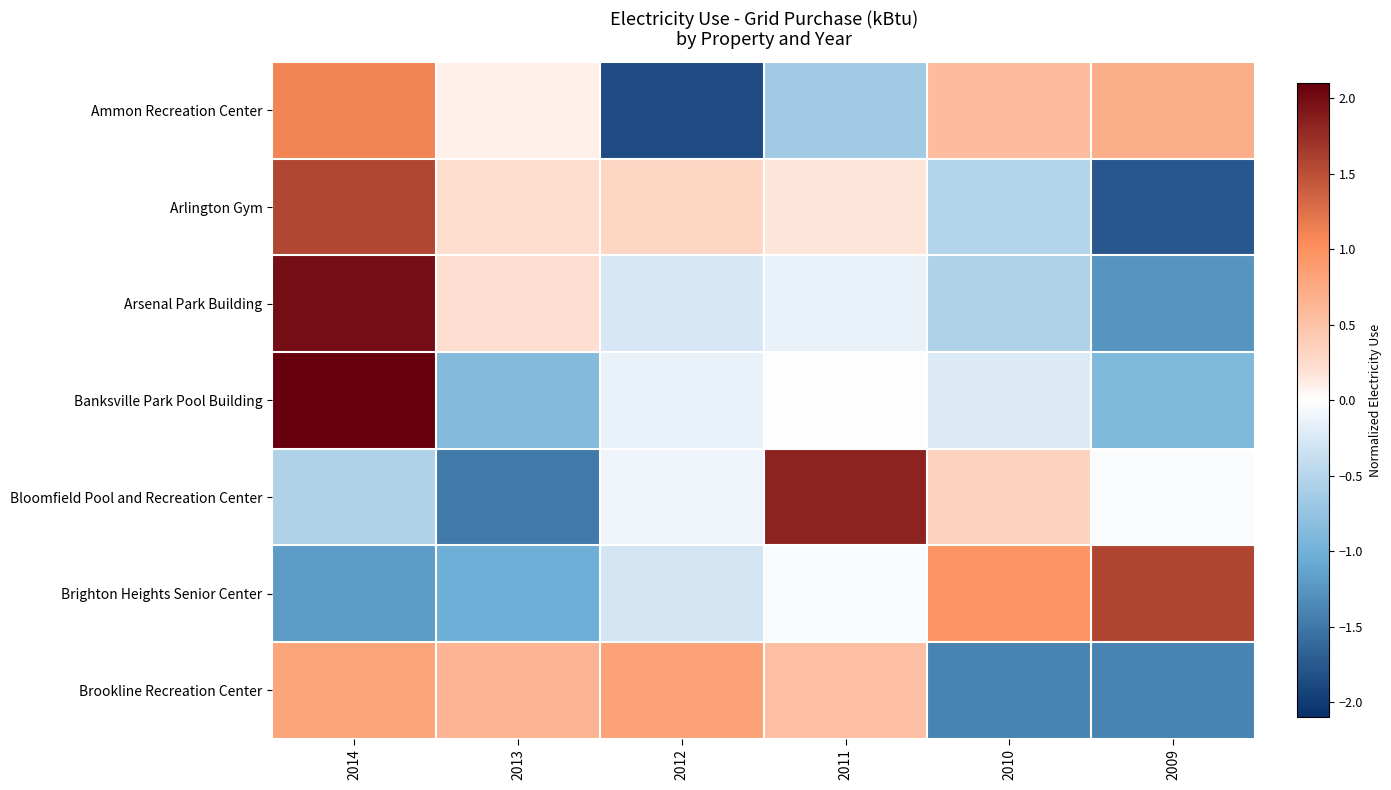

Reading left to right, transcribe all the data shown in this chart.

Ammon Recreation Center: 2014=1.1	2013=0.1	2012=-1.9	2011=-0.7	2010=0.6	2009=0.7
Arlington Gym: 2014=1.6	2013=0.2	2012=0.3	2011=0.2	2010=-0.5	2009=-1.8
Arsenal Park Building: 2014=2.0	2013=0.2	2012=-0.3	2011=-0.1	2010=-0.6	2009=-1.3
Banksville Park Pool Building: 2014=2.1	2013=-0.9	2012=-0.1	2011=0.0	2010=-0.2	2009=-0.9
Bloomfield Pool and Recreation Center: 2014=-0.6	2013=-1.5	2012=-0.1	2011=1.8	2010=0.3	2009=-0.0
Brighton Heights Senior Center: 2014=-1.2	2013=-1.0	2012=-0.3	2011=-0.0	2010=1.0	2009=1.6
Brookline Recreation Center: 2014=0.8	2013=0.6	2012=0.8	2011=0.5	2010=-1.4	2009=-1.4